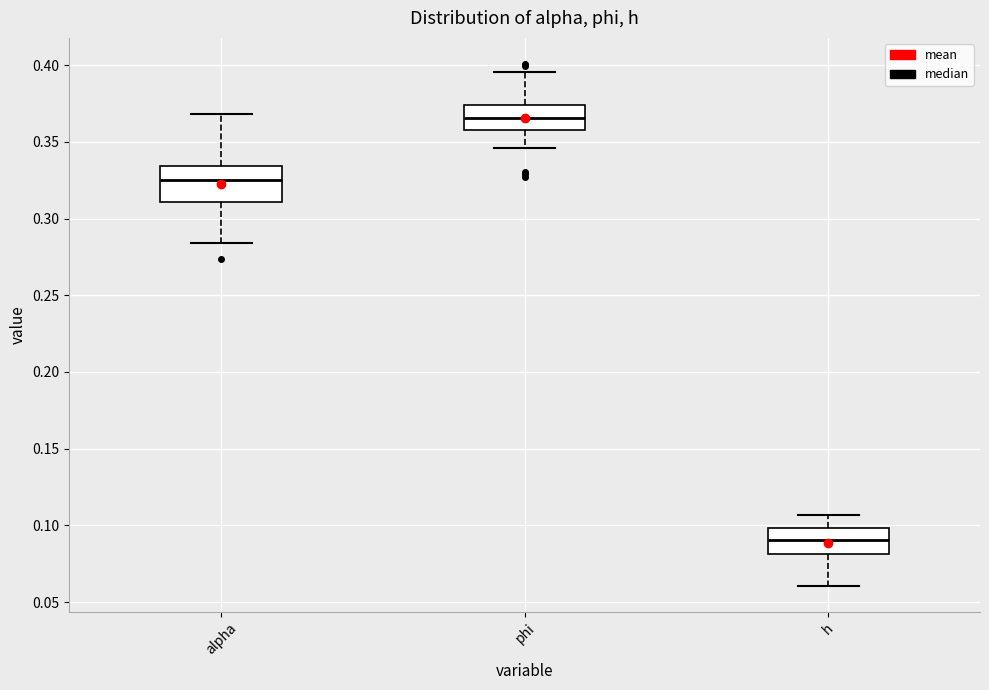

Reading left to right, transcribe this box plot: for each box, give where its median line is, the range the box spans, and where its two whiskers end, as read against the y-axis. The values are not printed on the chart, so give them approximately, as read against the axis.

alpha: median 0.325, box 0.310 to 0.335, whiskers 0.285 to 0.370
phi: median 0.365, box 0.360 to 0.375, whiskers 0.345 to 0.395
h: median 0.090, box 0.080 to 0.100, whiskers 0.060 to 0.105